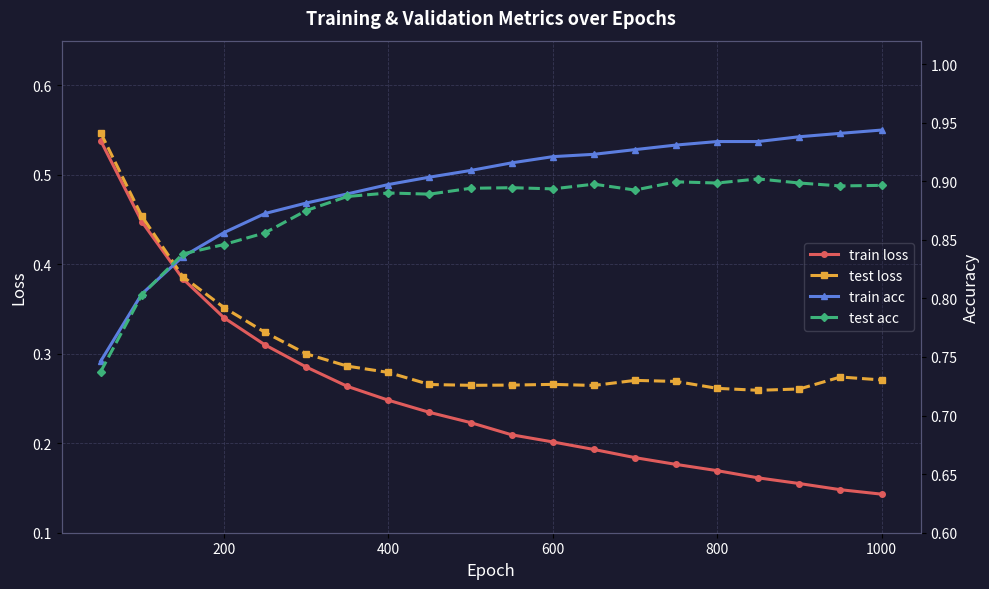

How many test loss values are between 0 and 1?

20